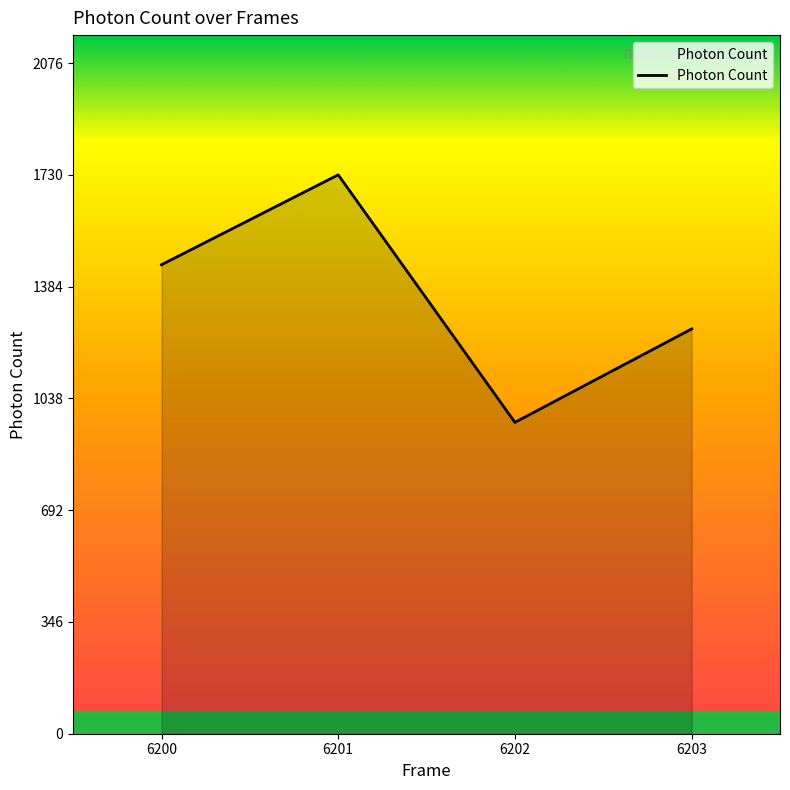

Reading left to right, what are all the values shown in this chart?

1451.8	1730.1	963.8	1253.0